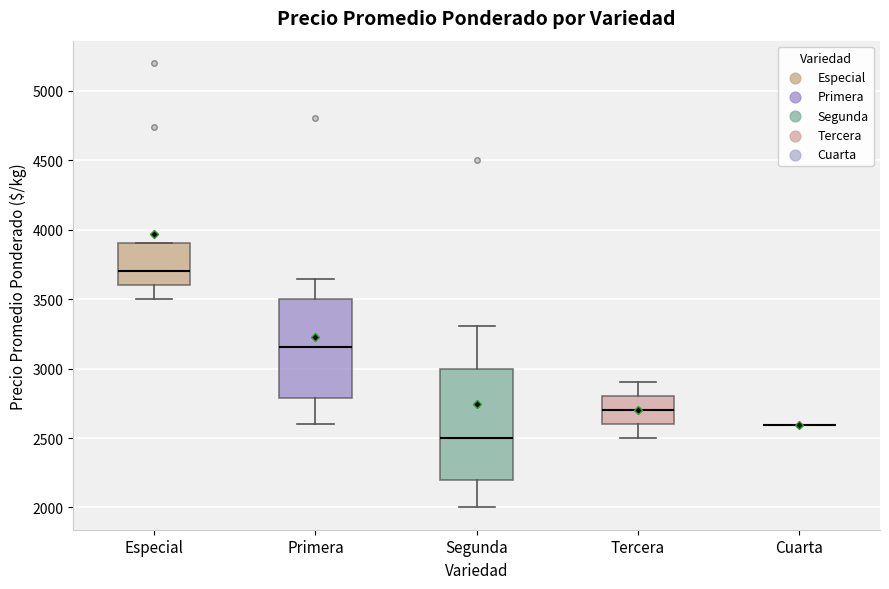

Reading left to right, transcribe this box plot: for each box, give where its median line is, the range the box spans, and where its two whiskers end, as read against the y-axis. The values are not printed on the chart, so give them approximately, as read against the axis.

Especial: median 3700, box 3600 to 3900, whiskers 3500 to 3900
Primera: median 3150, box 2800 to 3500, whiskers 2600 to 3650
Segunda: median 2500, box 2200 to 3000, whiskers 2000 to 3300
Tercera: median 2700, box 2600 to 2800, whiskers 2500 to 2900
Cuarta: box collapsed to a line at 2600, whiskers 2600 to 2600